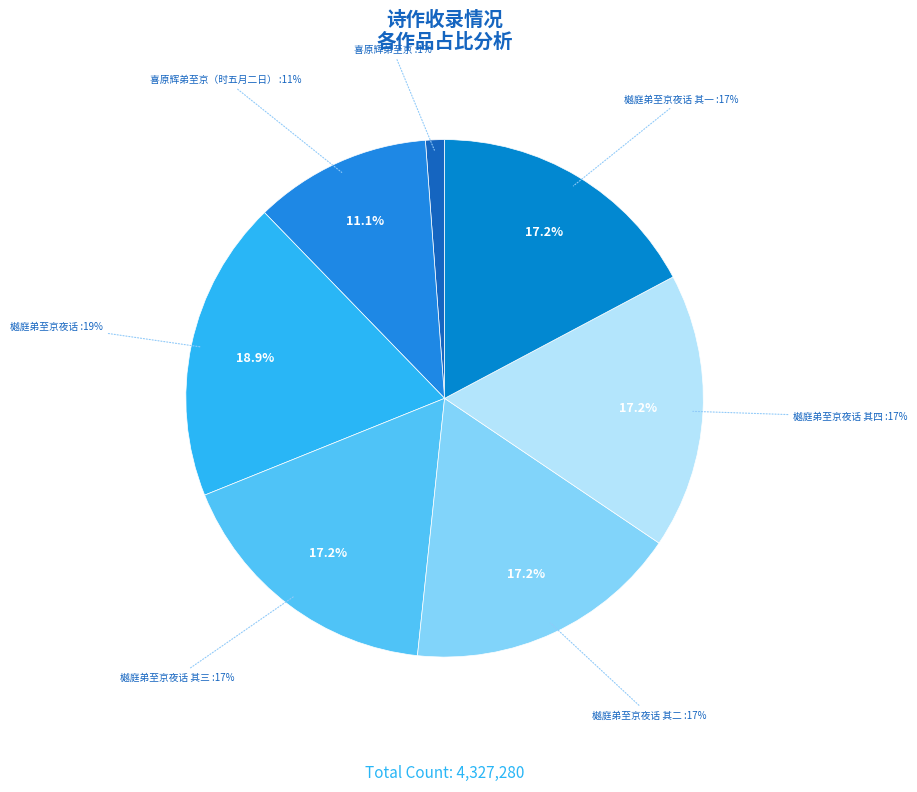

Does any single category account for the majority?

No